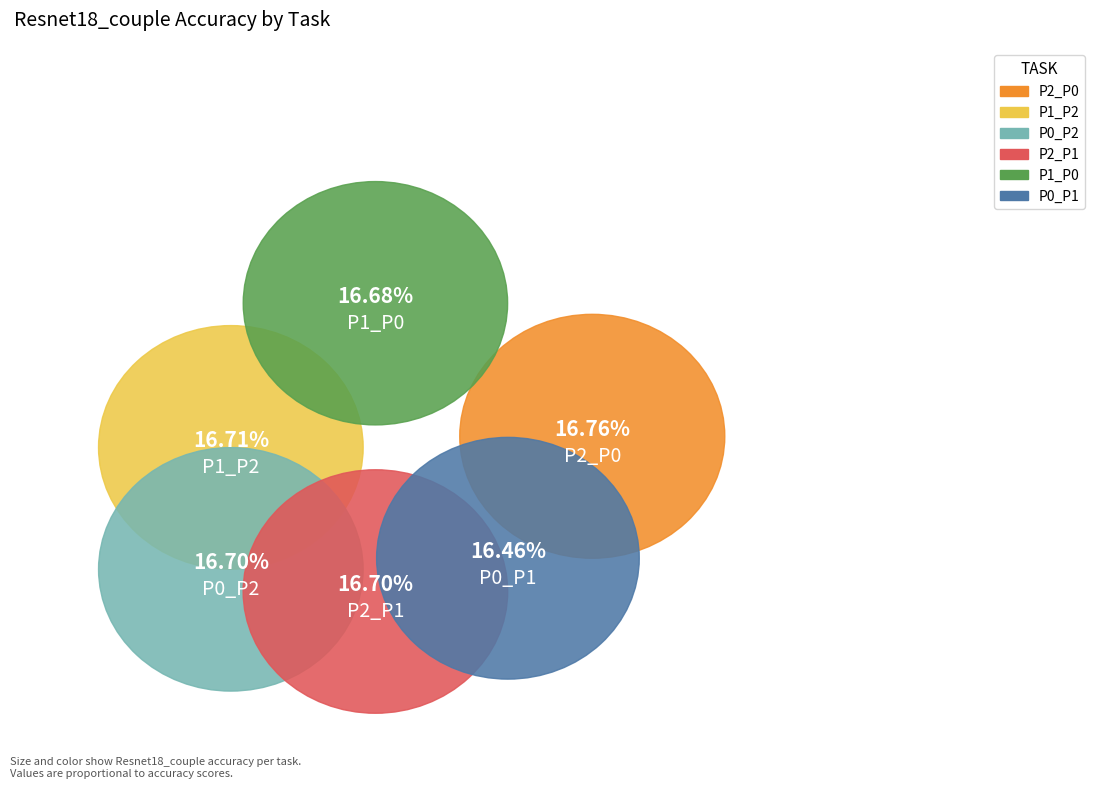

True or false: P1_P2 accounts for 24% of the total.

False